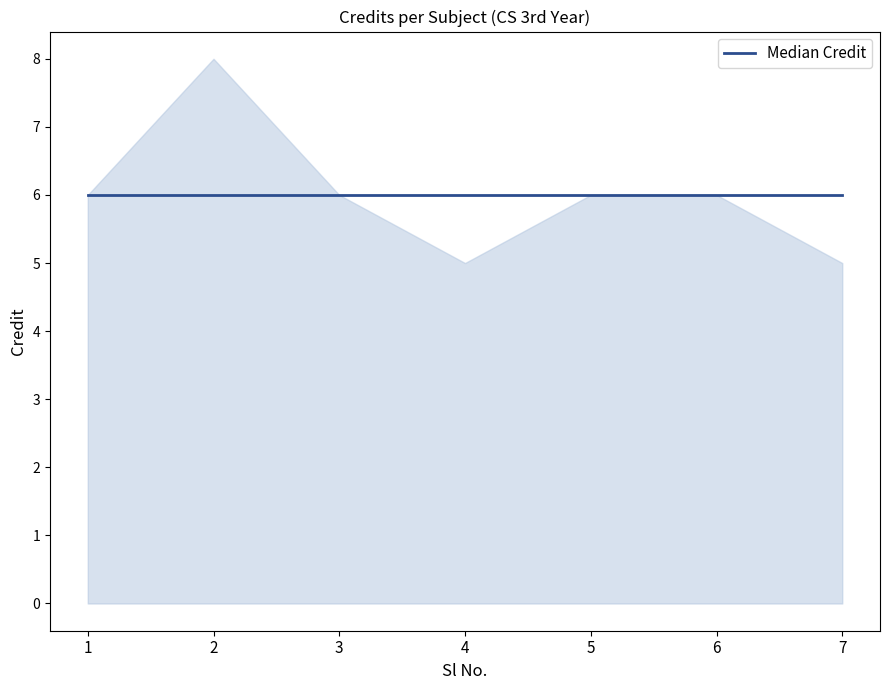

What value does the data have at 5?

6